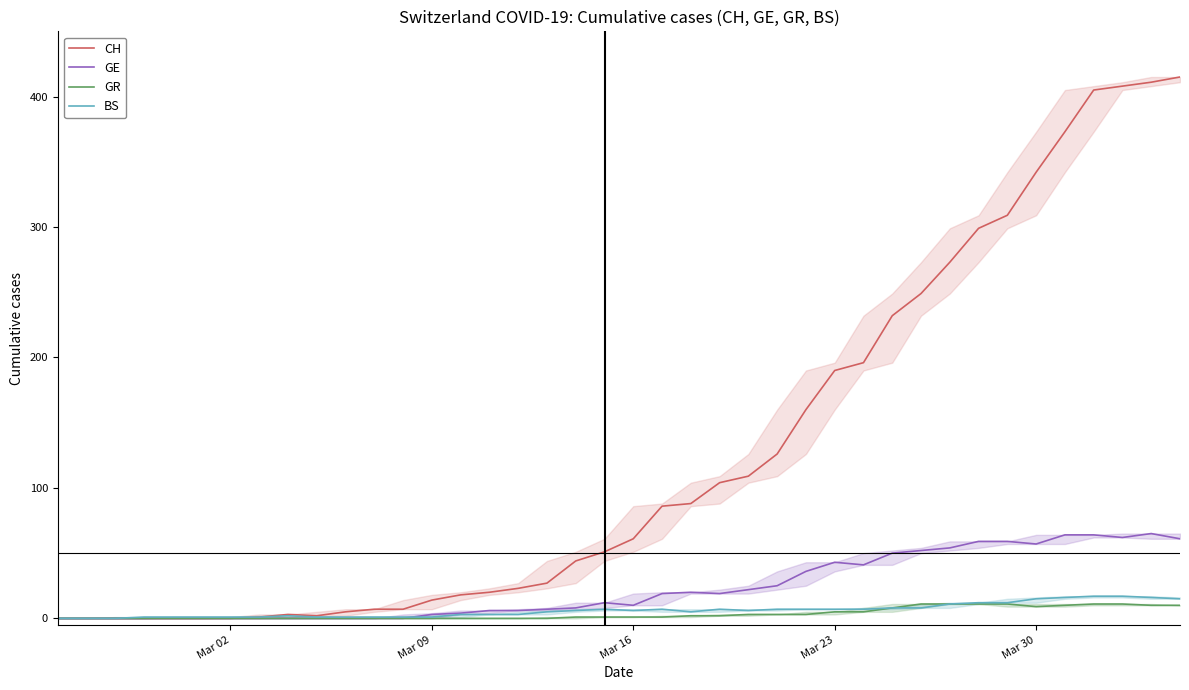

Which series has the largest range (max minus min)?

CH